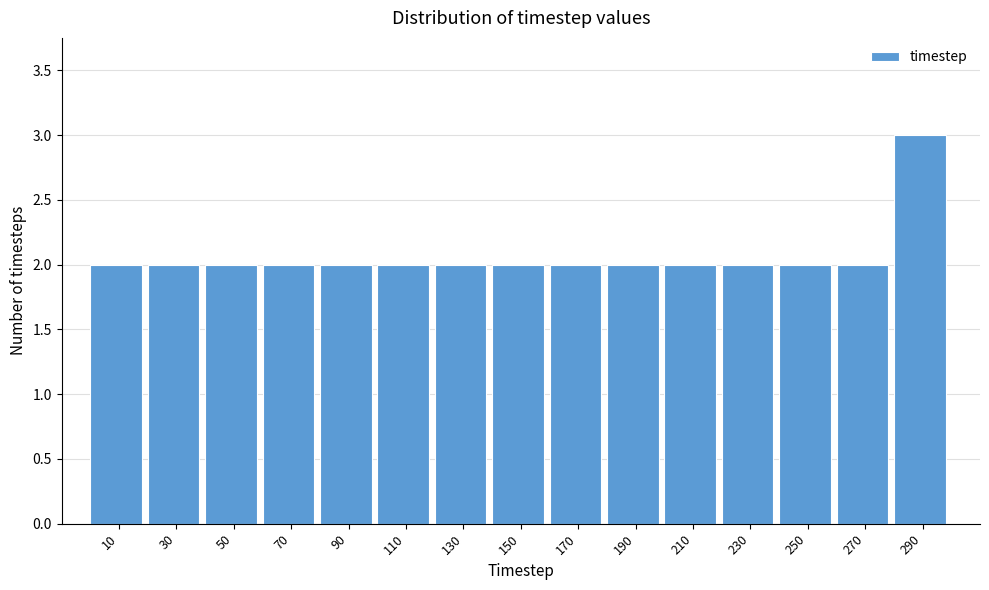

Reading left to right, list every bar in this chart as the range it spans on the x-axis followed by its height. The values are not printed on the chart, so give them approximately, as read against the axis.

0 to 20: 2
20 to 40: 2
40 to 60: 2
60 to 80: 2
80 to 100: 2
100 to 120: 2
120 to 140: 2
140 to 160: 2
160 to 180: 2
180 to 200: 2
200 to 220: 2
220 to 240: 2
240 to 260: 2
260 to 280: 2
280 to 300: 3